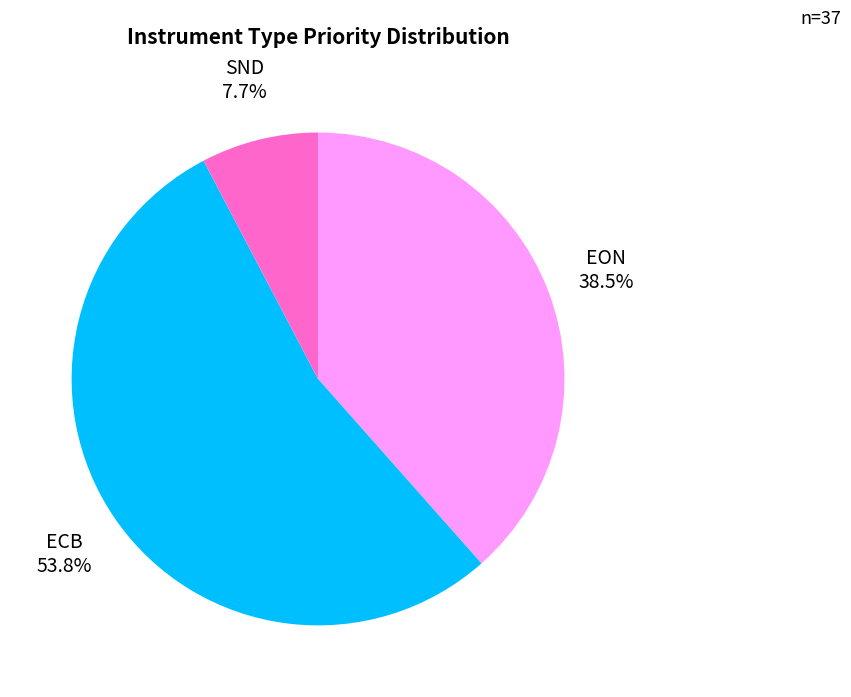

What is the largest slice in the pie chart?

ECB